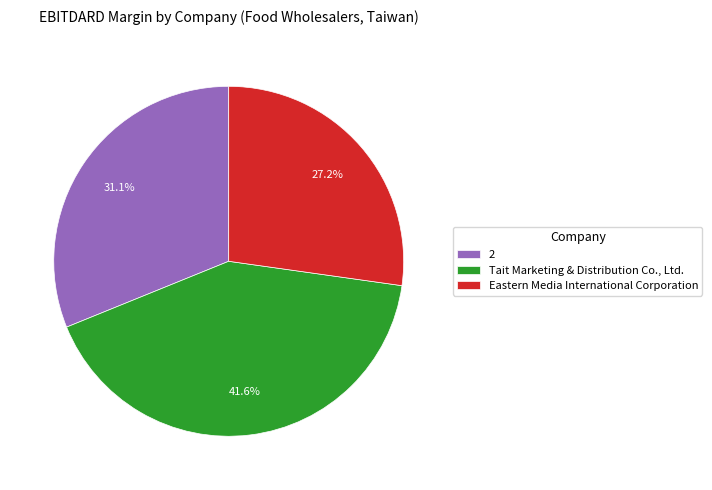

Count the number of slices in the pie.

3